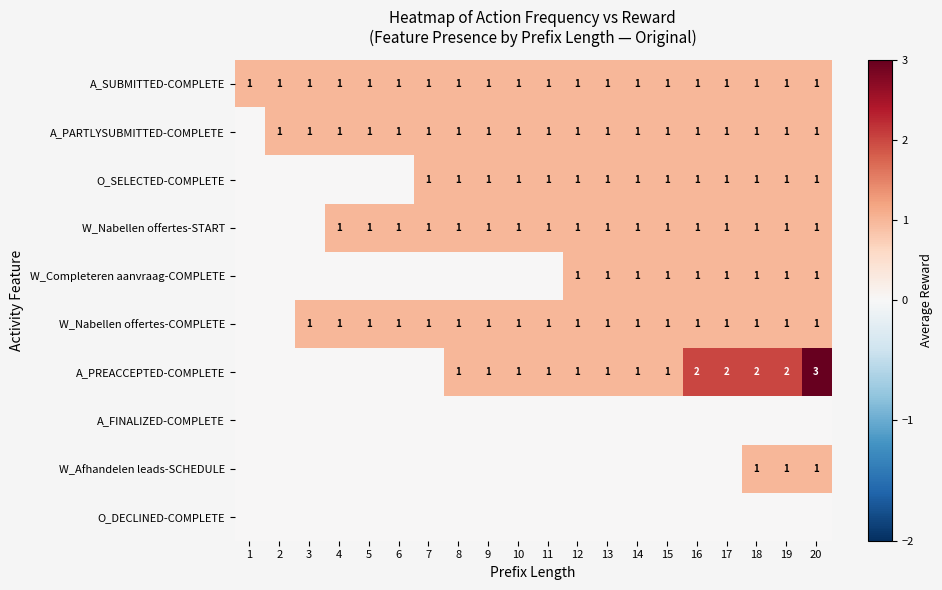

True or false: A_SUBMITTED-COMPLETE has a value of 0 at 19.

False